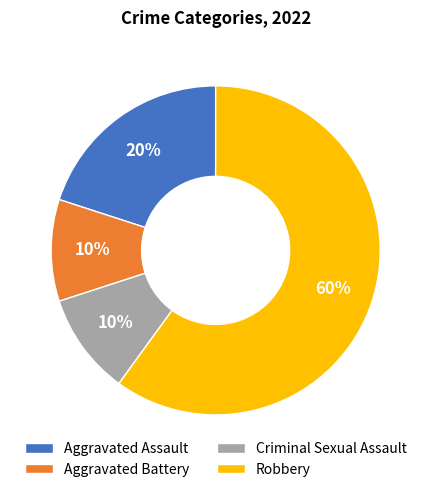

What percentage is the Criminal Sexual Assault slice, to the nearest percent?

10%